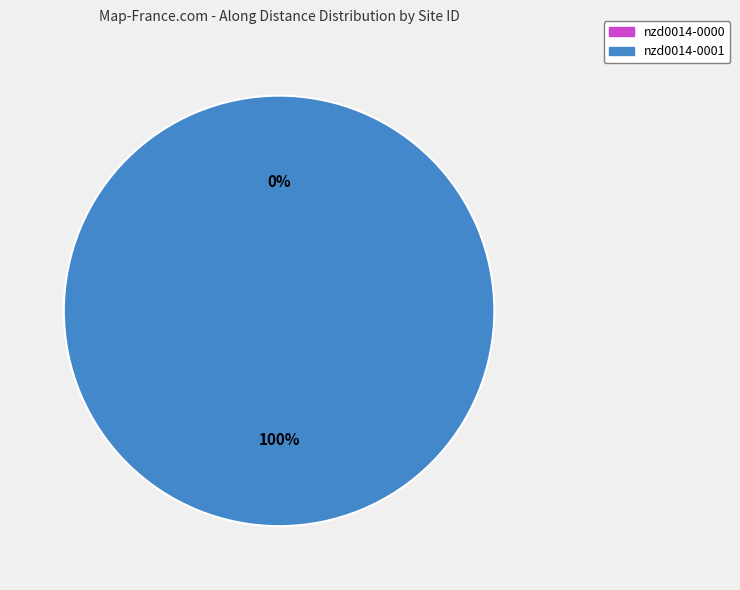

Does nzd0014-0000 represent more than half of the total?

No